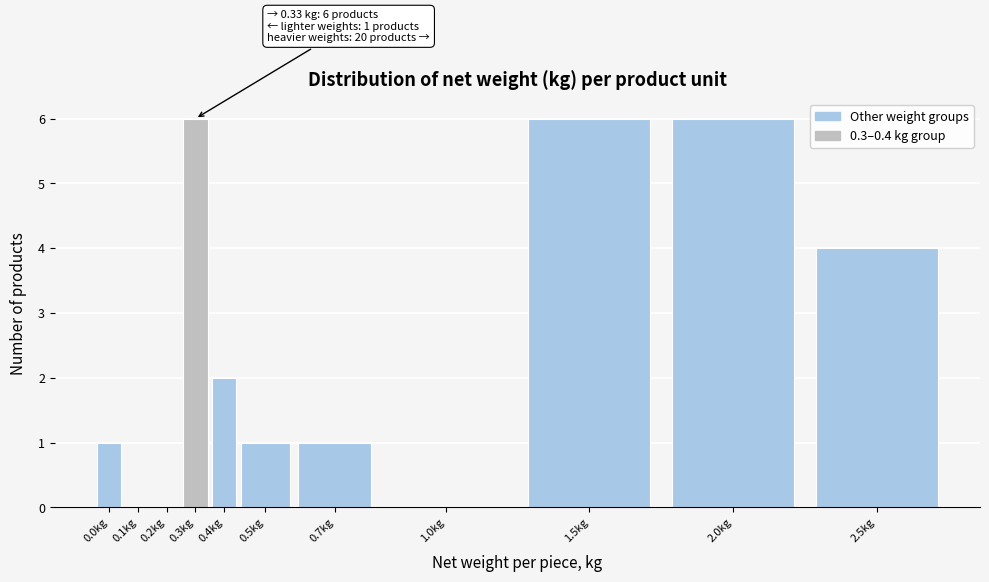

Reading right to left, extract all data points from this chart.

2.5kg=4	2.0kg=6	1.5kg=6	1.0kg=0	0.7kg=1	0.5kg=1	0.4kg=2	0.3kg=6	0.2kg=0	0.1kg=0	0.0kg=1